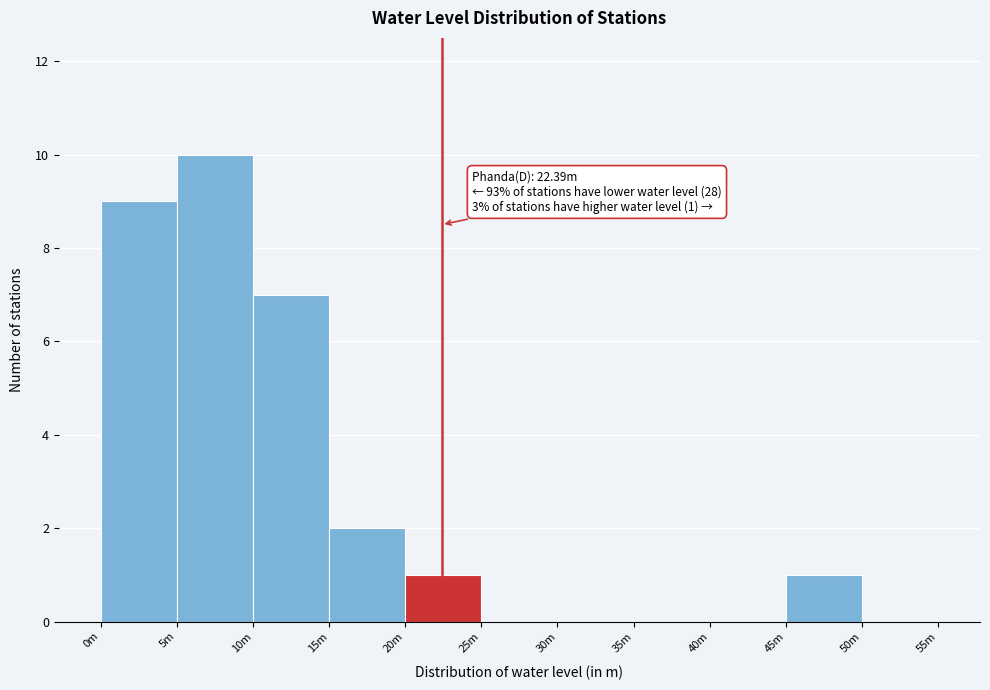

Reading left to right, list all the values displayed in this chart.

0m=9	5m=10	10m=7	15m=2	20m=1	25m=0	30m=0	35m=0	40m=0	45m=1	50m=0